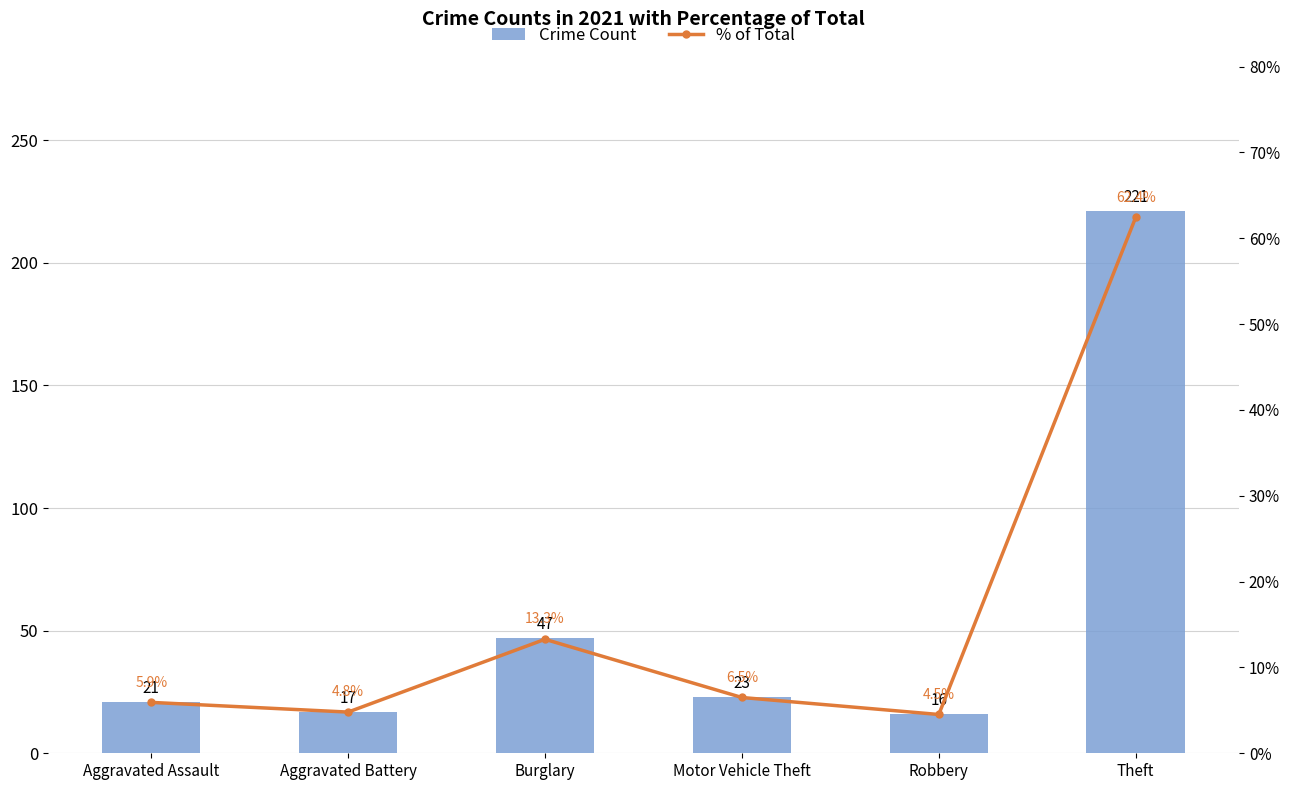

What are all the series names shown in the legend?

Crime Count, % of Total